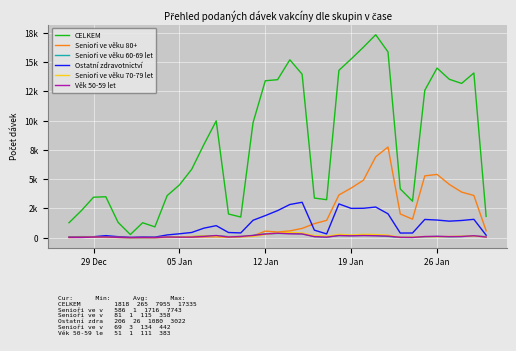

Is this an area chart (filled region under the line)?

No